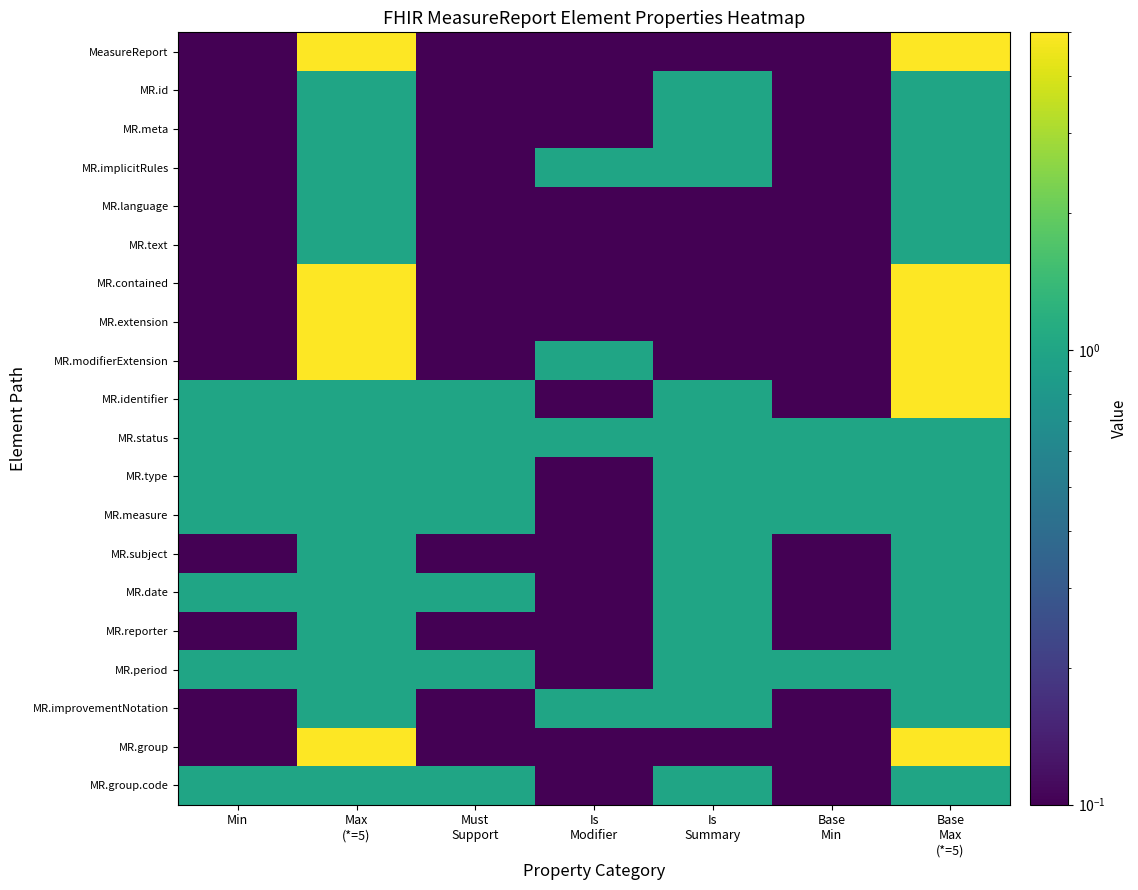

Reading right to left, what are all the values shown in this chart?

MeasureReport: Base
Max
(*=5)=5.0	Base
Min=0.1	Is
Summary=0.1	Is
Modifier=0.1	Must
Support=0.1	Max
(*=5)=5.0	Min=0.1
MR.id: Base
Max
(*=5)=1.0	Base
Min=0.1	Is
Summary=1.0	Is
Modifier=0.1	Must
Support=0.1	Max
(*=5)=1.0	Min=0.1
MR.meta: Base
Max
(*=5)=1.0	Base
Min=0.1	Is
Summary=1.0	Is
Modifier=0.1	Must
Support=0.1	Max
(*=5)=1.0	Min=0.1
MR.implicitRules: Base
Max
(*=5)=1.0	Base
Min=0.1	Is
Summary=1.0	Is
Modifier=1.0	Must
Support=0.1	Max
(*=5)=1.0	Min=0.1
MR.language: Base
Max
(*=5)=1.0	Base
Min=0.1	Is
Summary=0.1	Is
Modifier=0.1	Must
Support=0.1	Max
(*=5)=1.0	Min=0.1
MR.text: Base
Max
(*=5)=1.0	Base
Min=0.1	Is
Summary=0.1	Is
Modifier=0.1	Must
Support=0.1	Max
(*=5)=1.0	Min=0.1
MR.contained: Base
Max
(*=5)=5.0	Base
Min=0.1	Is
Summary=0.1	Is
Modifier=0.1	Must
Support=0.1	Max
(*=5)=5.0	Min=0.1
MR.extension: Base
Max
(*=5)=5.0	Base
Min=0.1	Is
Summary=0.1	Is
Modifier=0.1	Must
Support=0.1	Max
(*=5)=5.0	Min=0.1
MR.modifierExtension: Base
Max
(*=5)=5.0	Base
Min=0.1	Is
Summary=0.1	Is
Modifier=1.0	Must
Support=0.1	Max
(*=5)=5.0	Min=0.1
MR.identifier: Base
Max
(*=5)=5.0	Base
Min=0.1	Is
Summary=1.0	Is
Modifier=0.1	Must
Support=1.0	Max
(*=5)=1.0	Min=1.0
MR.status: Base
Max
(*=5)=1.0	Base
Min=1.0	Is
Summary=1.0	Is
Modifier=1.0	Must
Support=1.0	Max
(*=5)=1.0	Min=1.0
MR.type: Base
Max
(*=5)=1.0	Base
Min=1.0	Is
Summary=1.0	Is
Modifier=0.1	Must
Support=1.0	Max
(*=5)=1.0	Min=1.0
MR.measure: Base
Max
(*=5)=1.0	Base
Min=1.0	Is
Summary=1.0	Is
Modifier=0.1	Must
Support=1.0	Max
(*=5)=1.0	Min=1.0
MR.subject: Base
Max
(*=5)=1.0	Base
Min=0.1	Is
Summary=1.0	Is
Modifier=0.1	Must
Support=0.1	Max
(*=5)=1.0	Min=0.1
MR.date: Base
Max
(*=5)=1.0	Base
Min=0.1	Is
Summary=1.0	Is
Modifier=0.1	Must
Support=1.0	Max
(*=5)=1.0	Min=1.0
MR.reporter: Base
Max
(*=5)=1.0	Base
Min=0.1	Is
Summary=1.0	Is
Modifier=0.1	Must
Support=0.1	Max
(*=5)=1.0	Min=0.1
MR.period: Base
Max
(*=5)=1.0	Base
Min=1.0	Is
Summary=1.0	Is
Modifier=0.1	Must
Support=1.0	Max
(*=5)=1.0	Min=1.0
MR.improvementNotation: Base
Max
(*=5)=1.0	Base
Min=0.1	Is
Summary=1.0	Is
Modifier=1.0	Must
Support=0.1	Max
(*=5)=1.0	Min=0.1
MR.group: Base
Max
(*=5)=5.0	Base
Min=0.1	Is
Summary=0.1	Is
Modifier=0.1	Must
Support=0.1	Max
(*=5)=5.0	Min=0.1
MR.group.code: Base
Max
(*=5)=1.0	Base
Min=0.1	Is
Summary=1.0	Is
Modifier=0.1	Must
Support=1.0	Max
(*=5)=1.0	Min=1.0